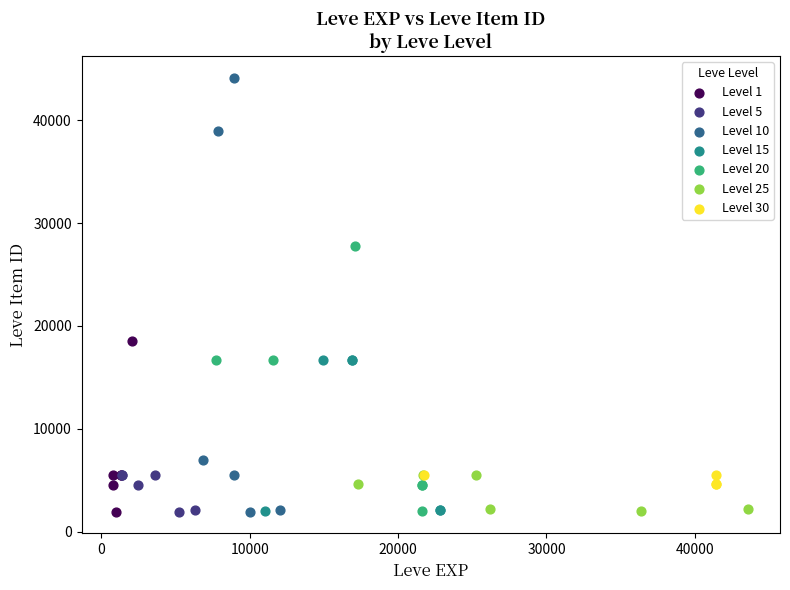

Which series has the largest Y range (max minus min)?

Level 10